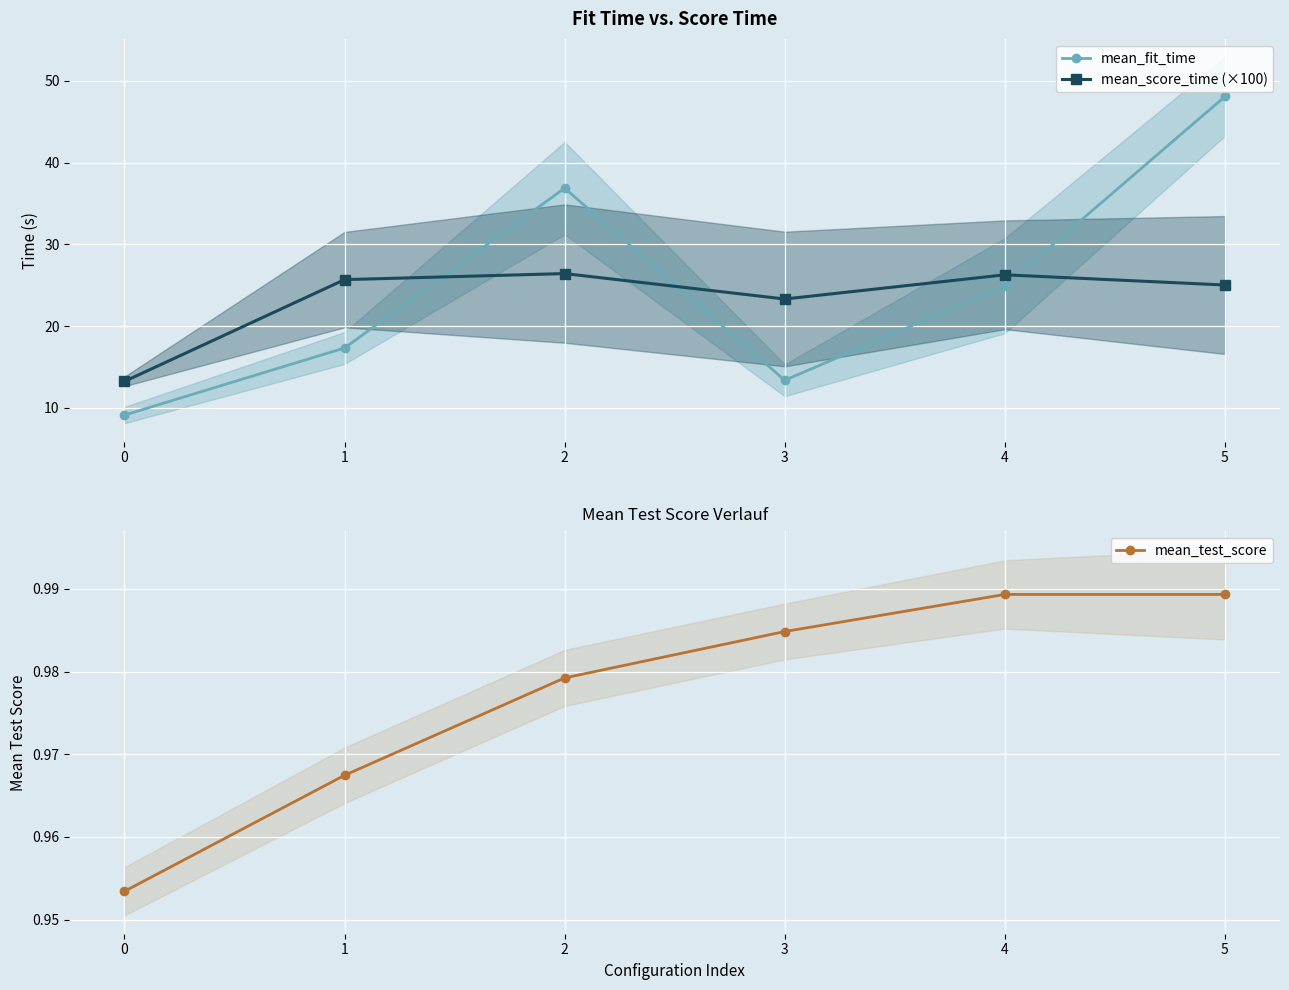

What is the maximum value for mean_test_score?

1.0